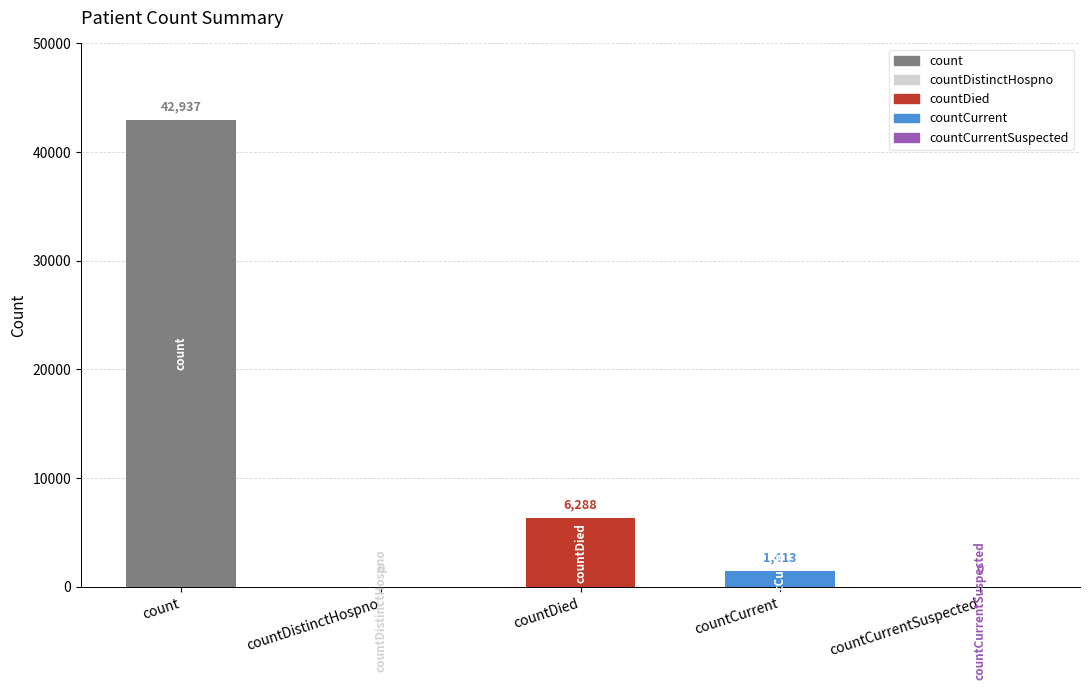

True or false: the data shows 0 at countDistinctHospno.

True